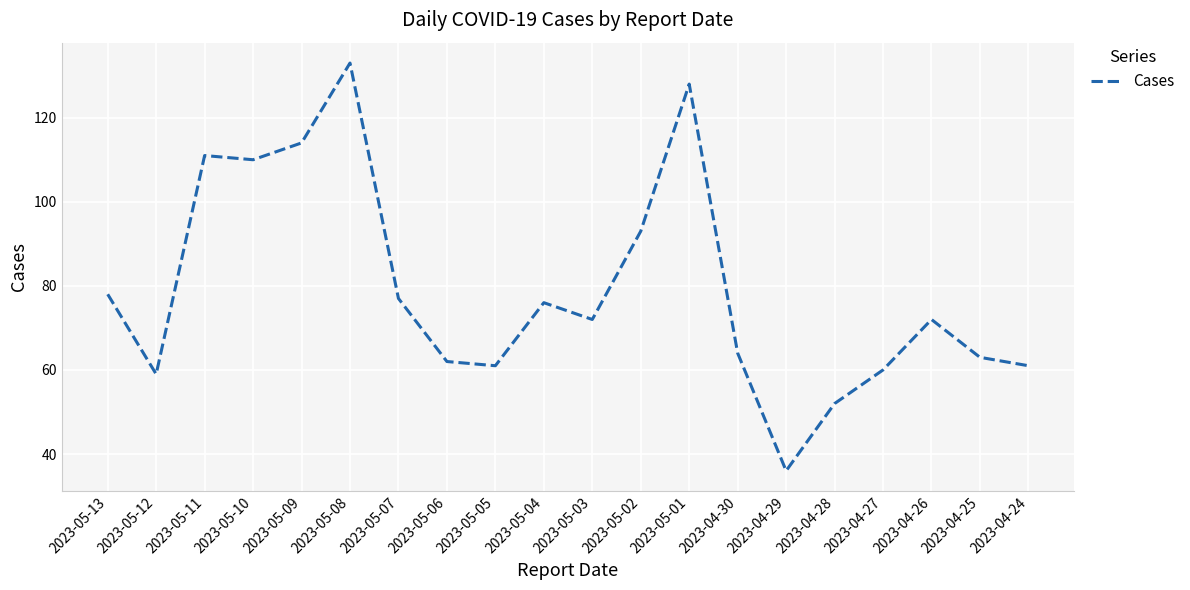

What is the approximate value at 2023-05-01?

128